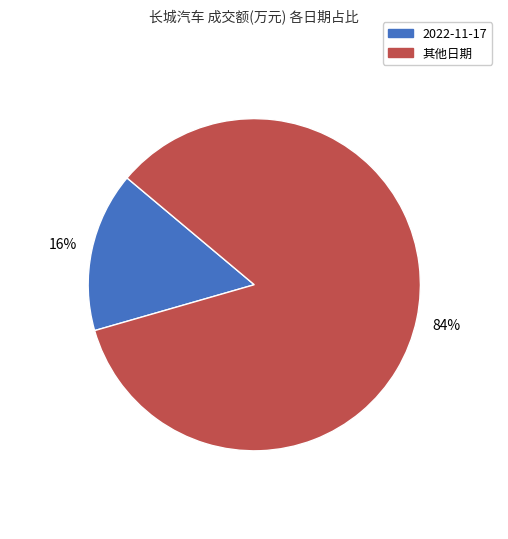

Is there a majority slice in this chart?

Yes